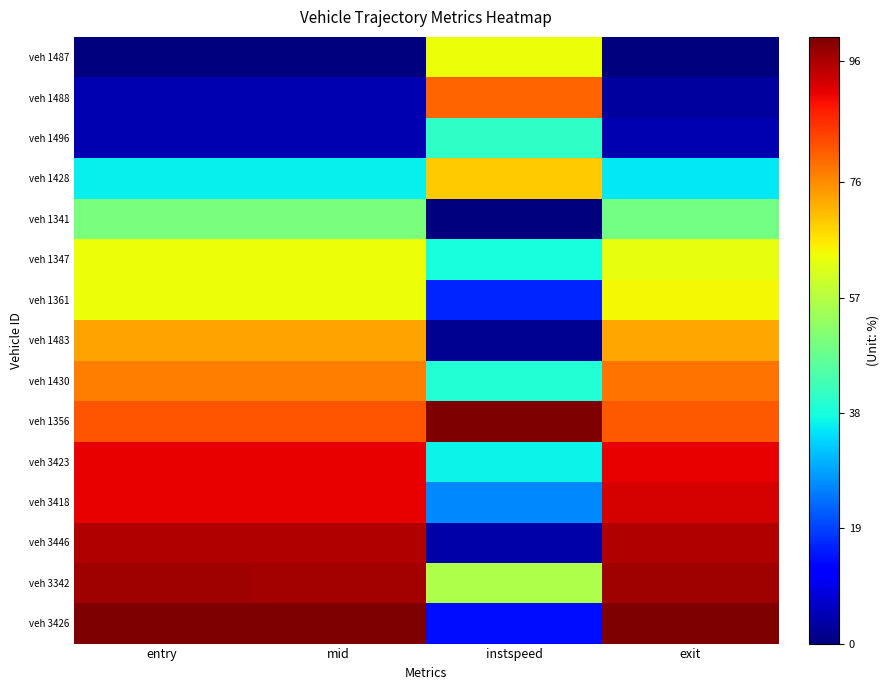

How many data points does each series have?

4